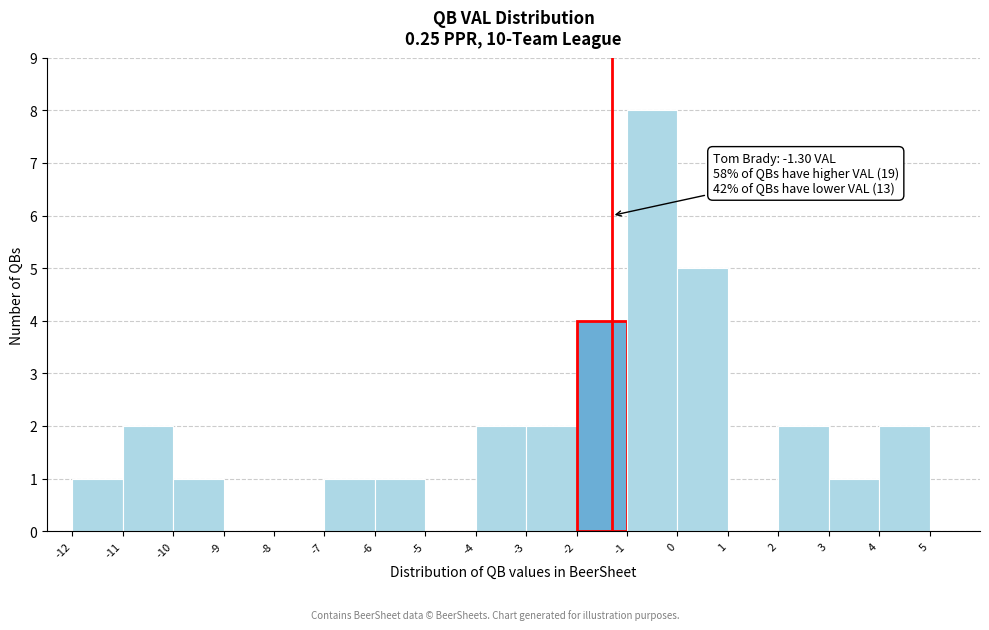

Which range on the x-axis has the tallest bar?

-1 to 0